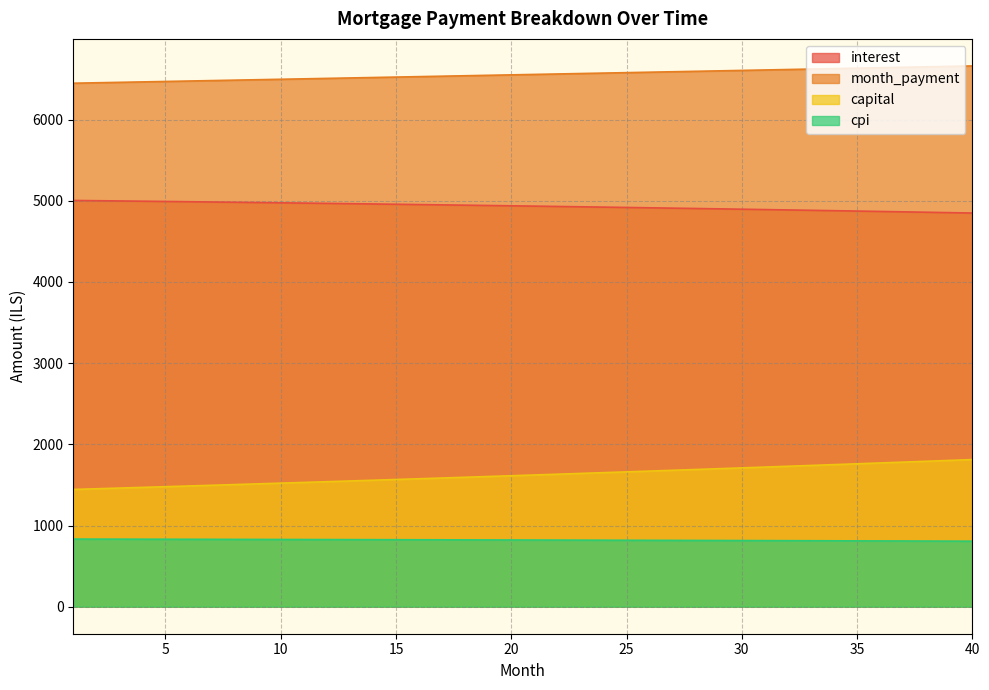

Read the month_payment value at 10.

6496.9